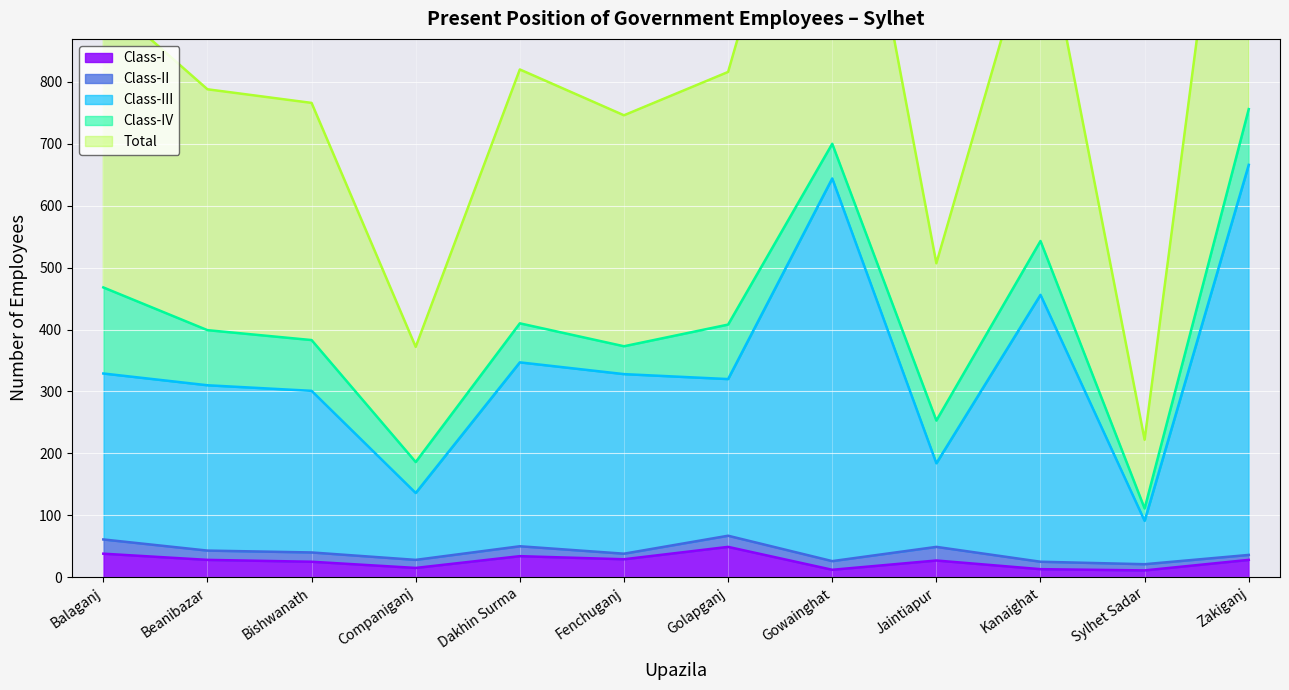

Count the number of categories in the chart.

12